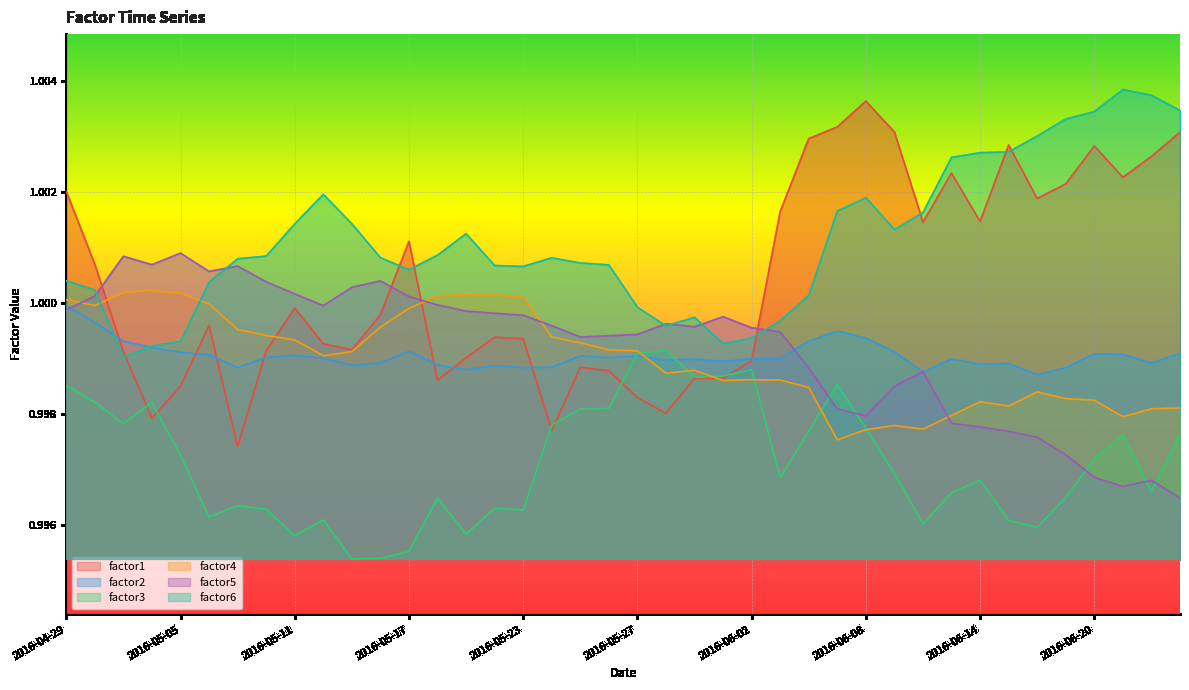

Which has a higher value, 2016-05-12 or 2016-05-04?

2016-05-12